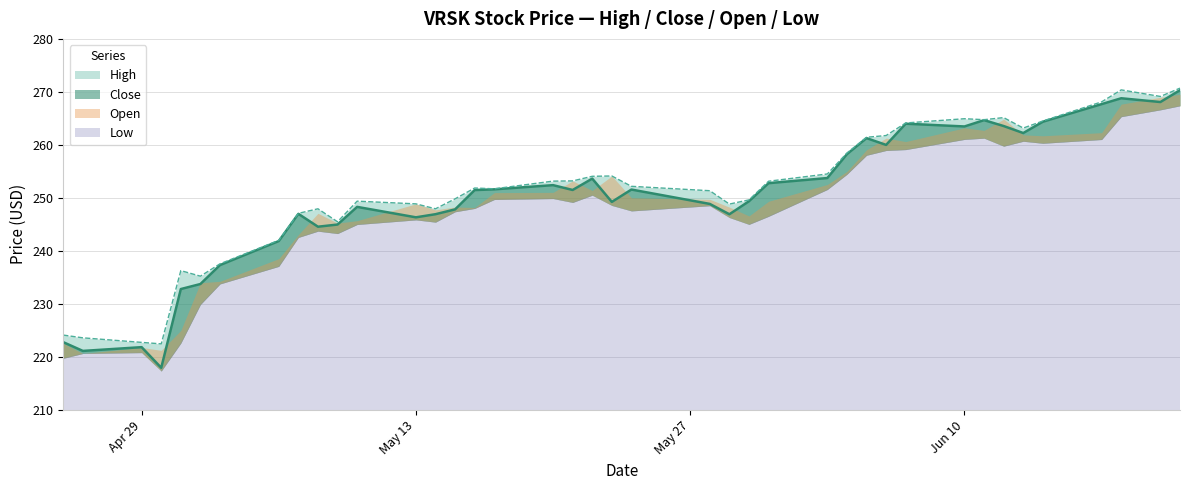

What is the difference between the maximum and minimum values in the Close series?

52.4